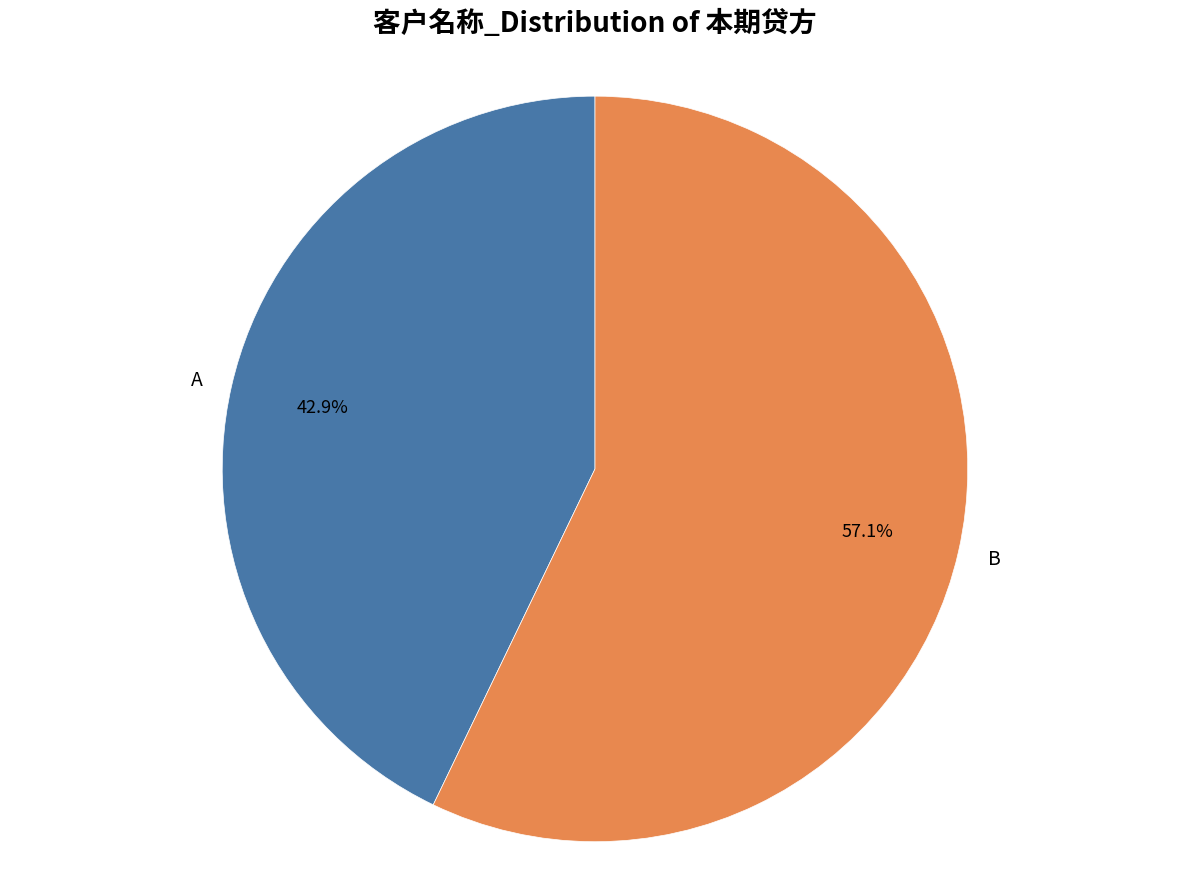

To the nearest percent, what is the average slice percentage?

50%